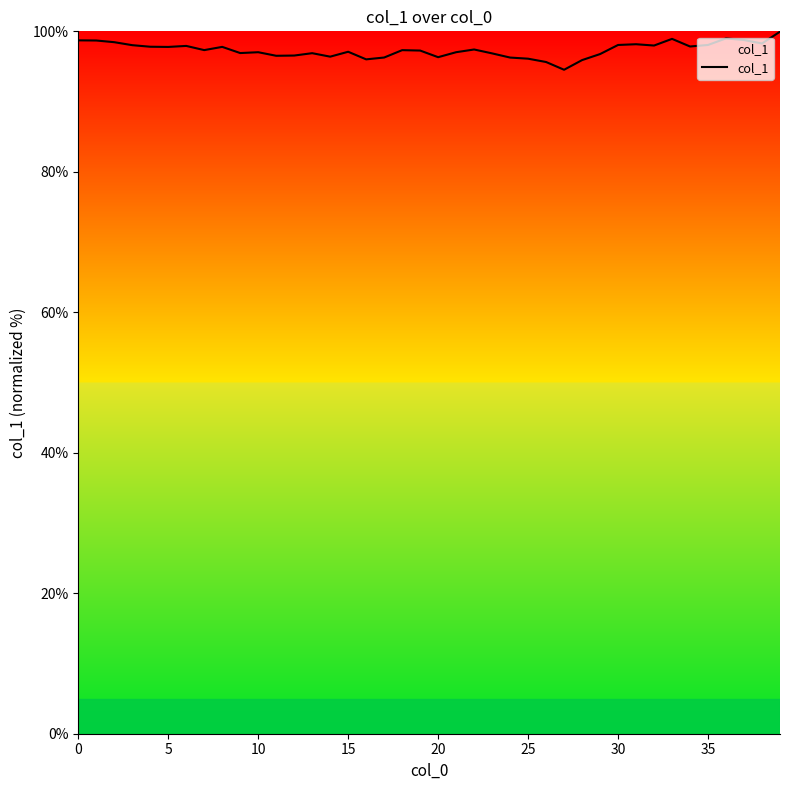

What is the minimum value shown in the chart?

94.5